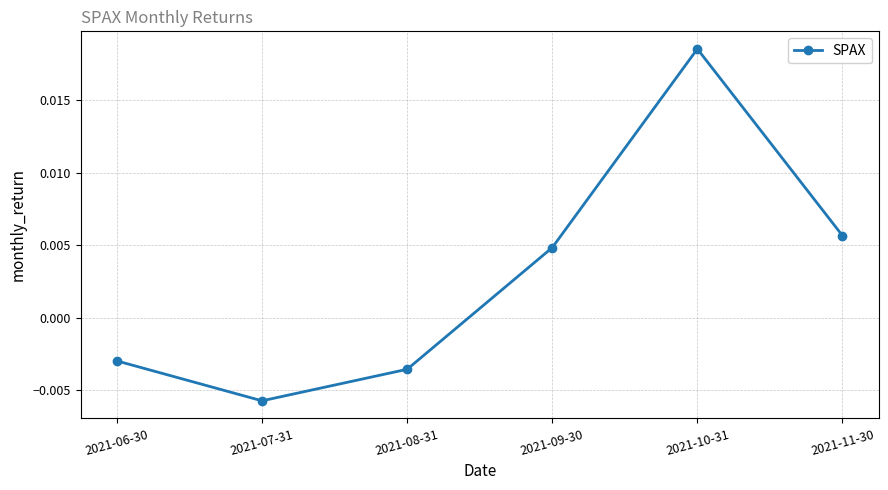

Where is the first local maximum?

2021-10-31